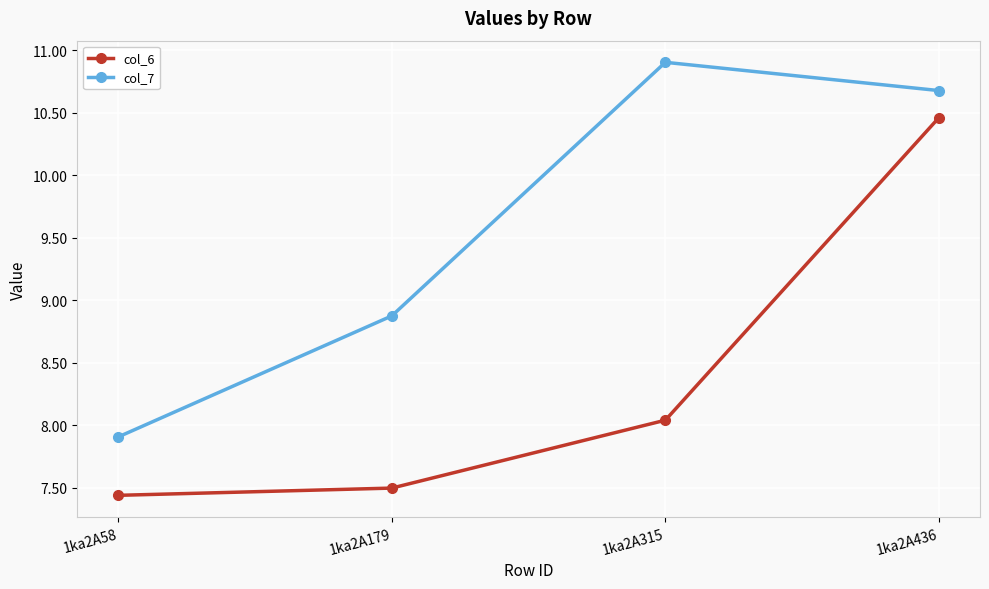

Is it true that col_7 equals 10.9 at 1ka2A315?

True